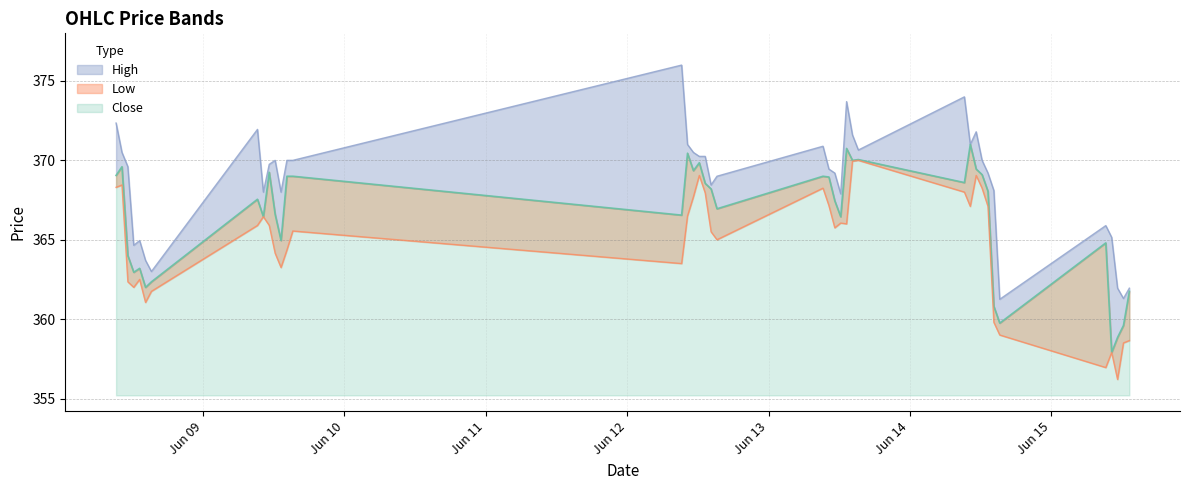

What is the label of the 25th point from the left?

2023-06-13 12:15